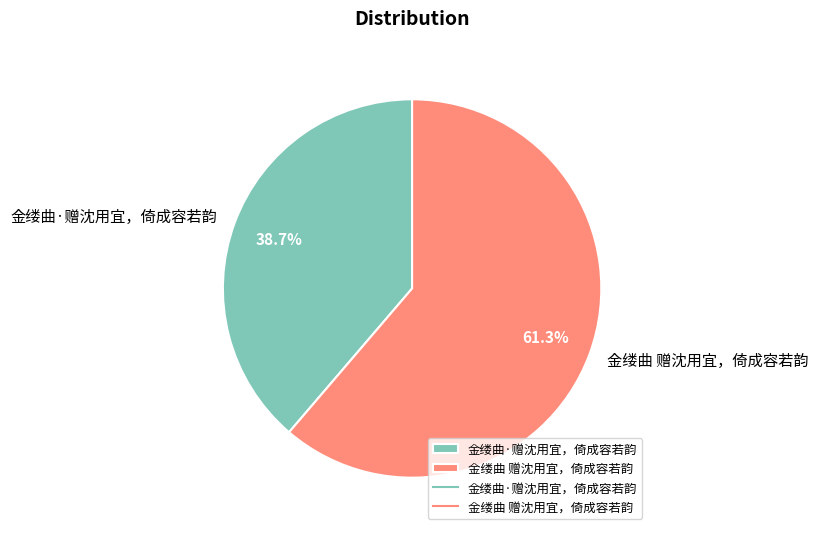

How much of the chart is everything except 金缕曲·赠沈用宜，倚成容若韵?

61.3%